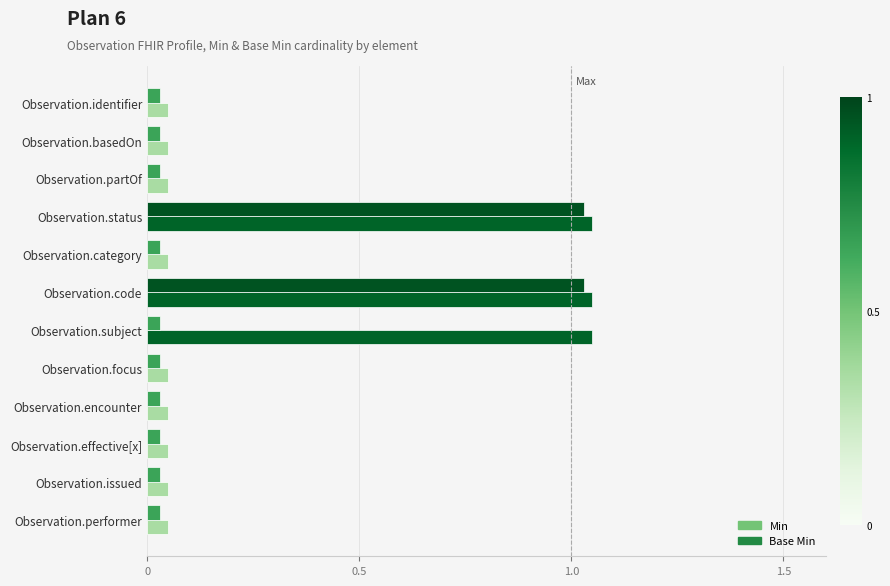

Which has a higher value, 1.0 or 1.0?

1.0